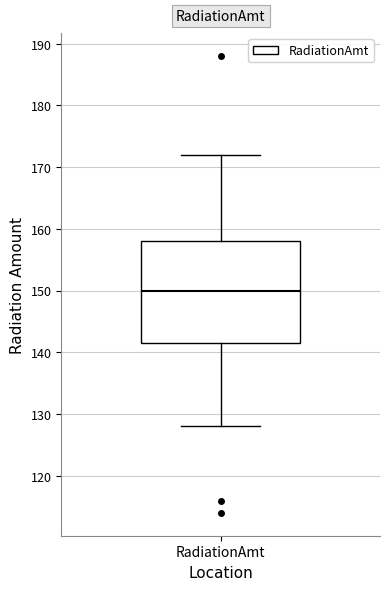

Transcribe this box plot: give where the median line is, the range the box spans, and where the two whiskers end, as read against the y-axis. The values are not printed on the chart, so give them approximately, as read against the axis.

median 150, box 142 to 158, whiskers 128 to 172